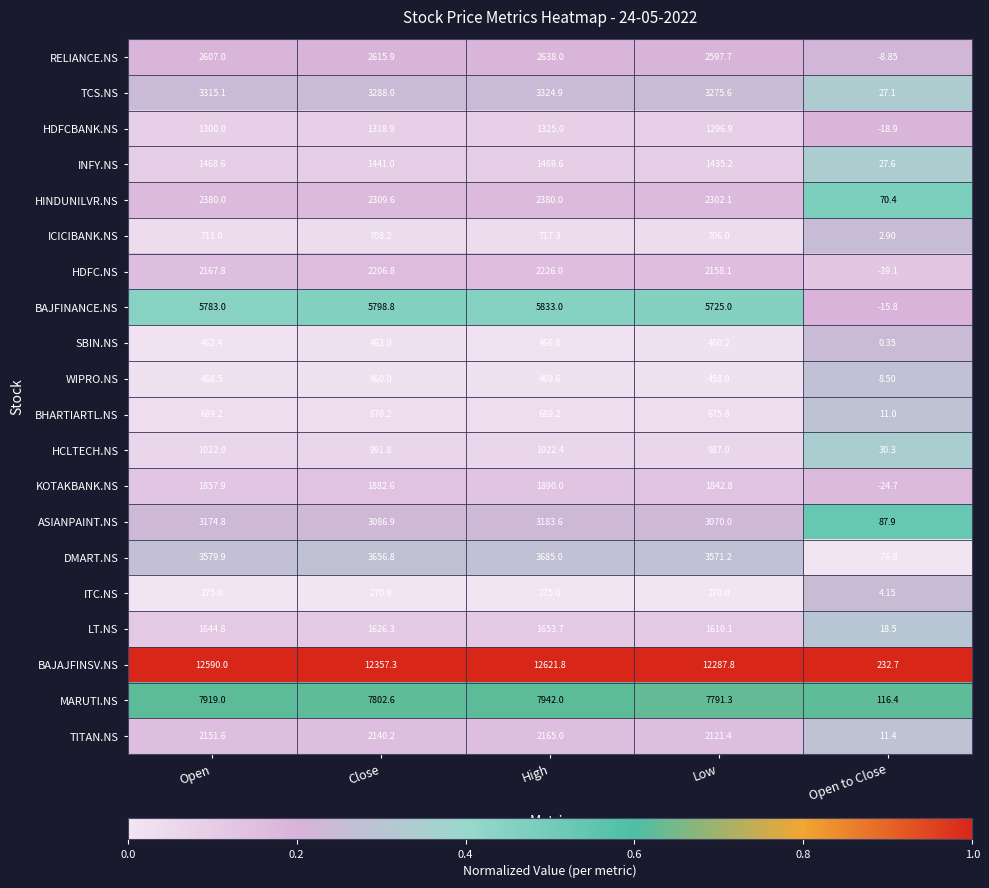

Which series changed the most between Open and High?

DMART.NS